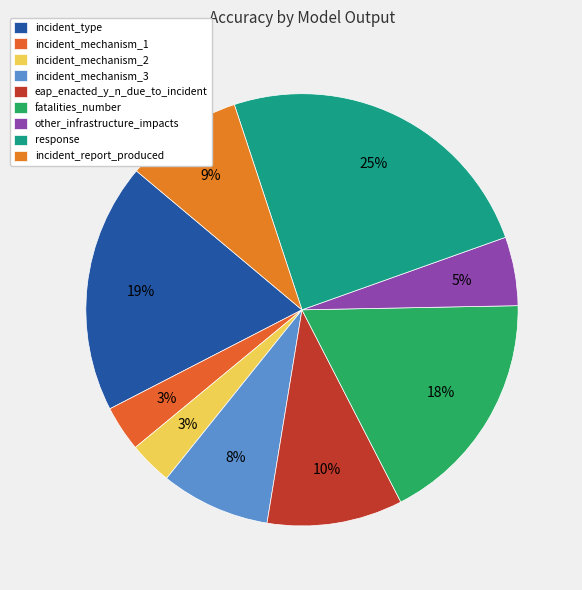

How many segments does this pie chart have?

9